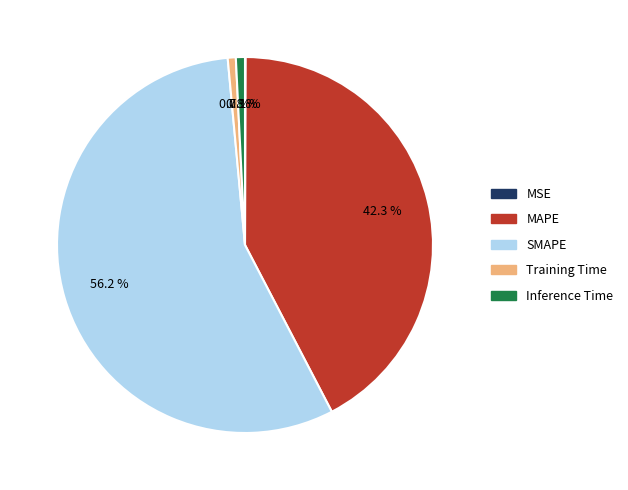

Between MAPE and Inference Time, which is larger?

MAPE